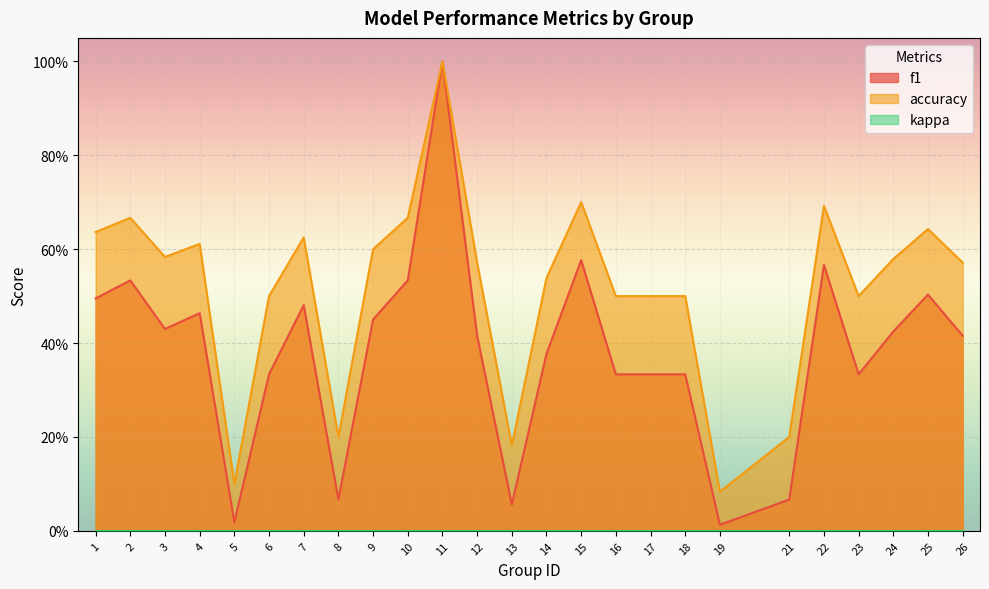

What is the minimum value for accuracy?

0.1